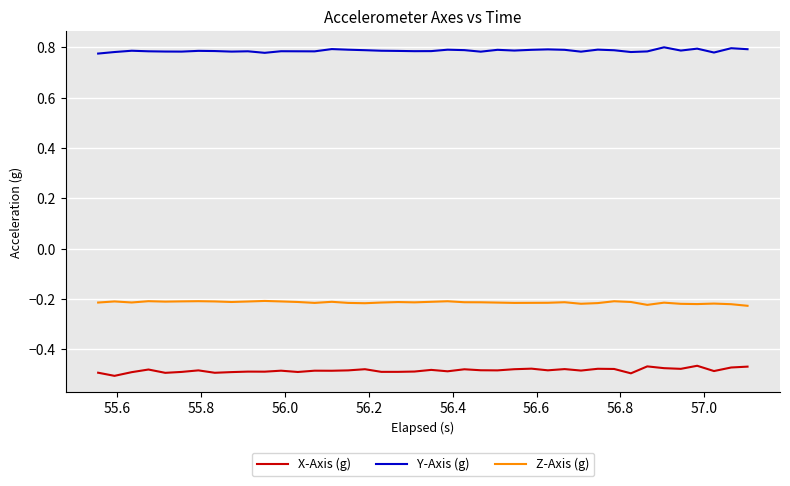

Rank the series by their maximum value, from highest to lowest.

Y-Axis (g), Z-Axis (g), X-Axis (g)